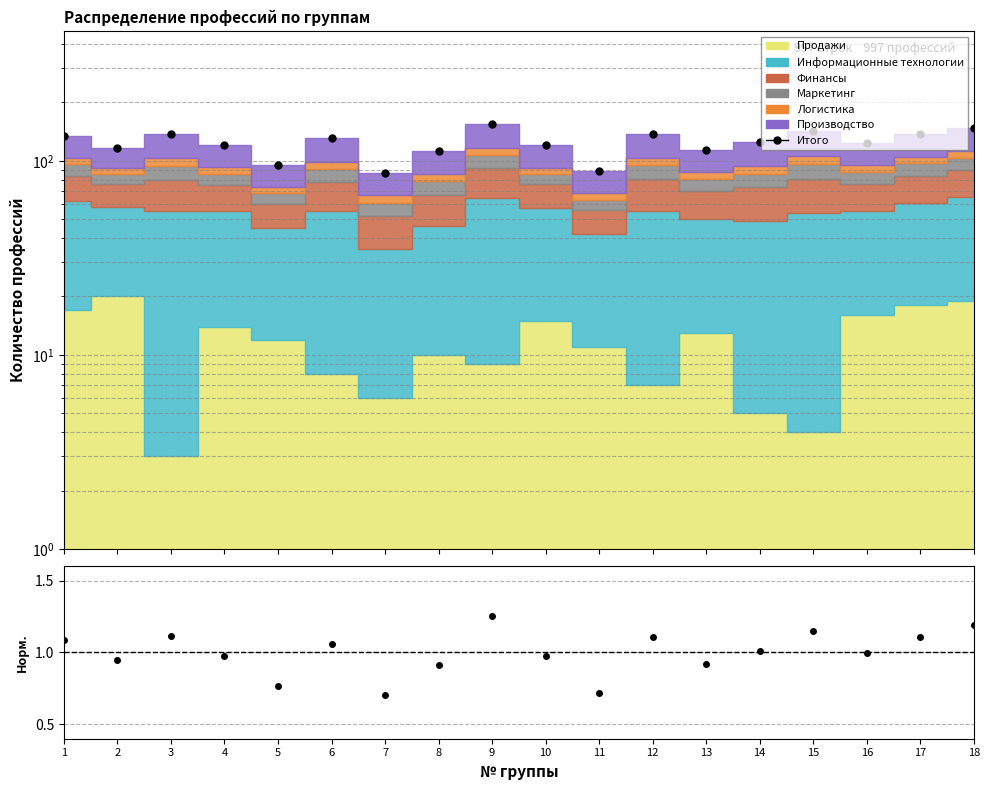

Rank the series at 14 from highest to lowest value.

Итого, Ratio